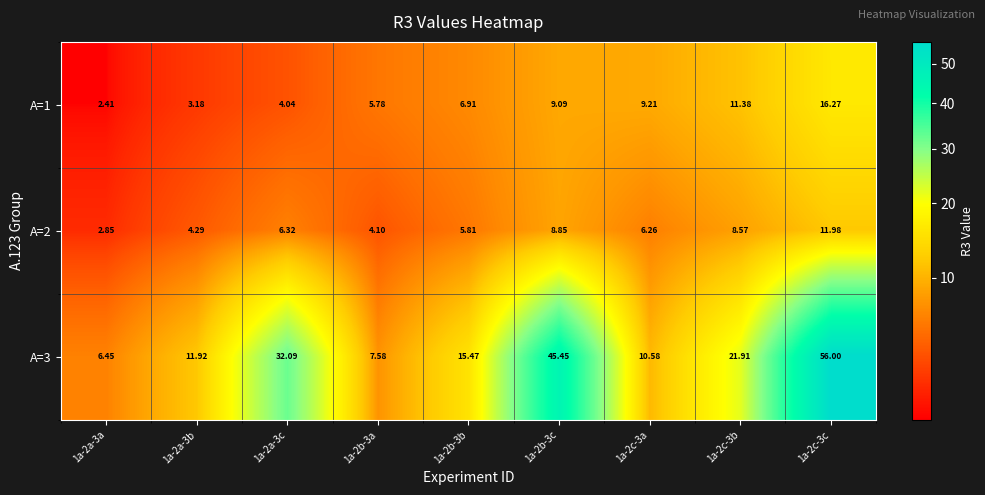

Is the value of A=2 at 1a-2a-3c greater than the value of A=1 at 1a-2a-3b?

Yes